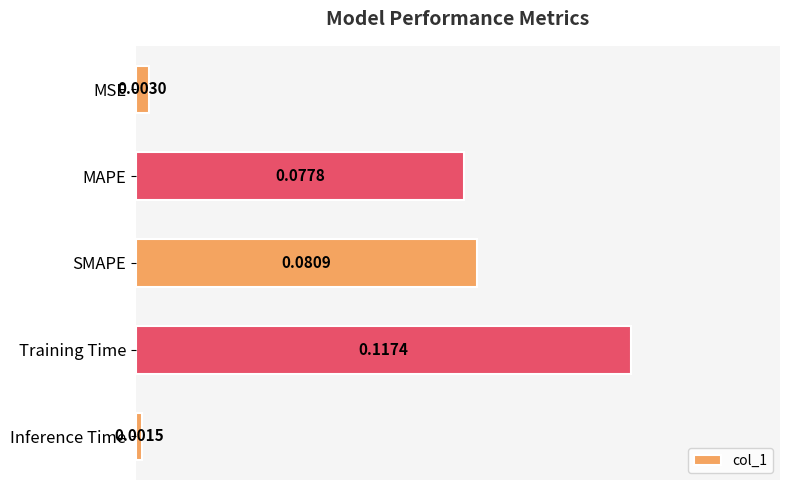

Rank the categories by value from lowest to highest.

Inference Time, MSE, MAPE, SMAPE, Training Time